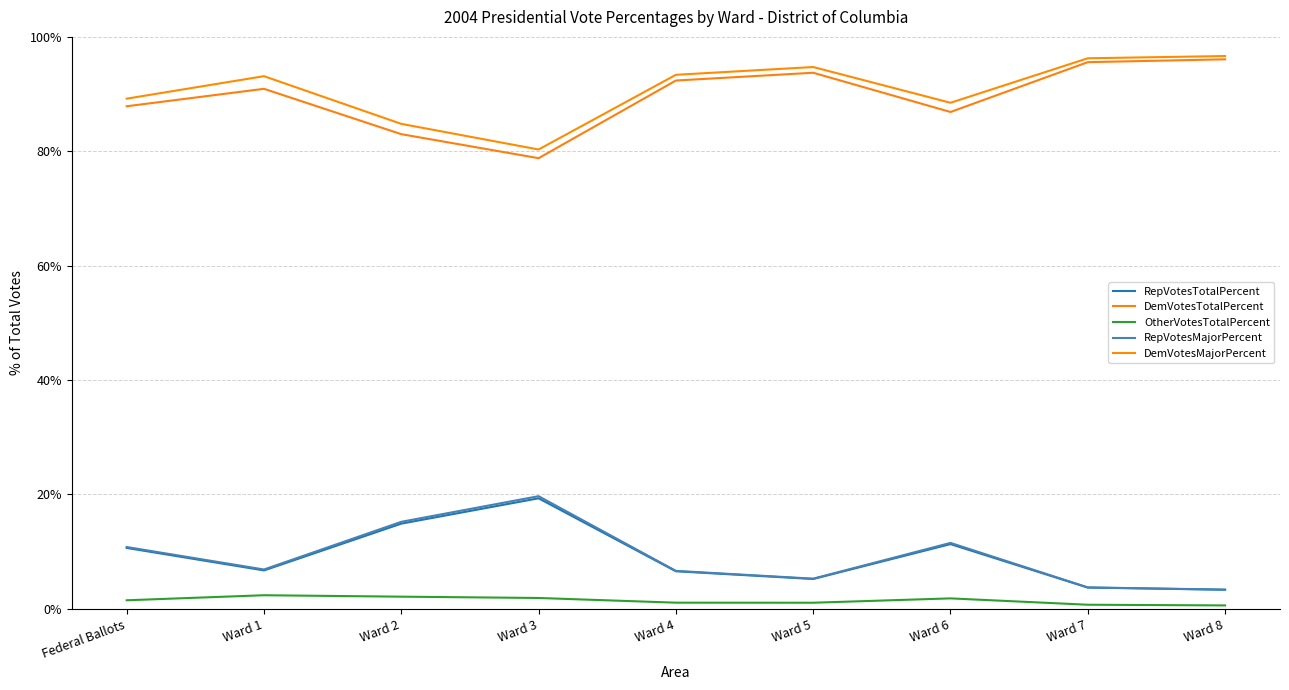

Reading left to right, what are all the values shown in this chart?

RepVotesTotalPercent: 10.6	6.7	14.9	19.3	6.6	5.2	11.3	3.7	3.3
DemVotesTotalPercent: 87.9	90.9	83.0	78.8	92.4	93.7	86.9	95.6	96.1
OtherVotesTotalPercent: 1.5	2.4	2.1	1.9	1.1	1.1	1.8	0.7	0.6
RepVotesMajorPercent: 10.8	6.9	15.2	19.7	6.6	5.3	11.5	3.7	3.4
DemVotesMajorPercent: 89.2	93.1	84.8	80.3	93.4	94.7	88.5	96.3	96.7